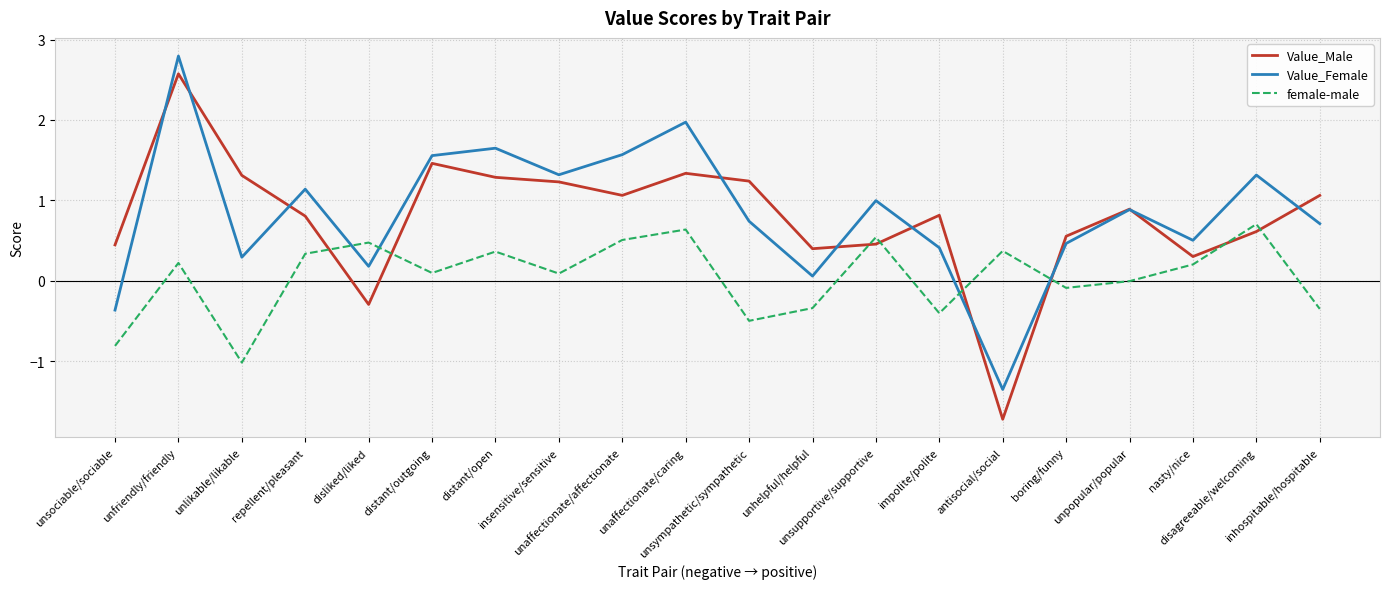

Where is the first local maximum for Value_Female?

unfriendly/friendly